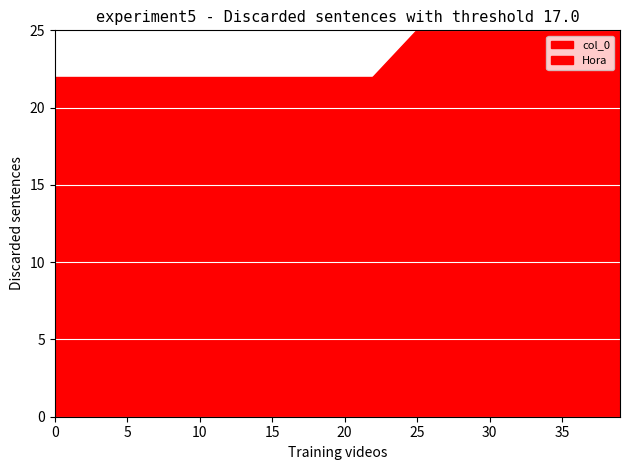

True or false: Hora and col_0 cross at least once.

False